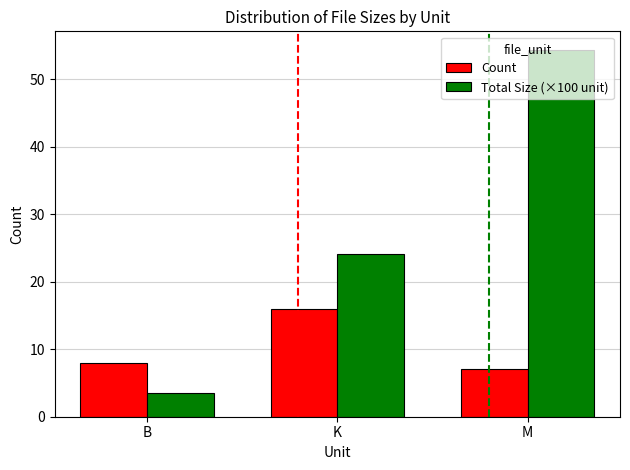

How many data points in Total Size (×100 unit) are less than 24?

1